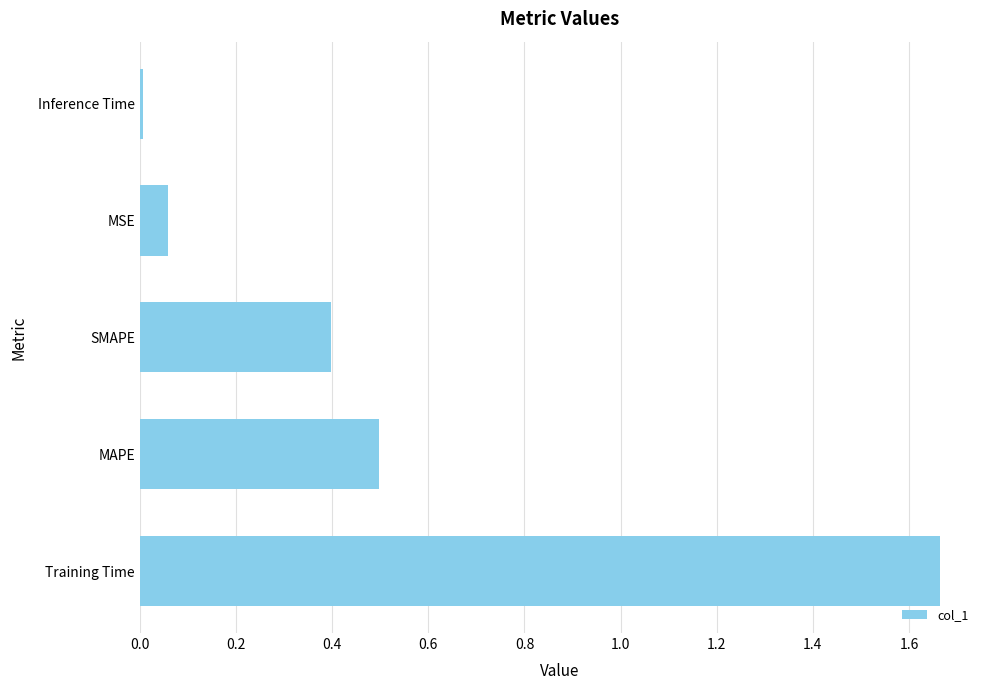

The value at SMAPE is 0.4. True or false?

True